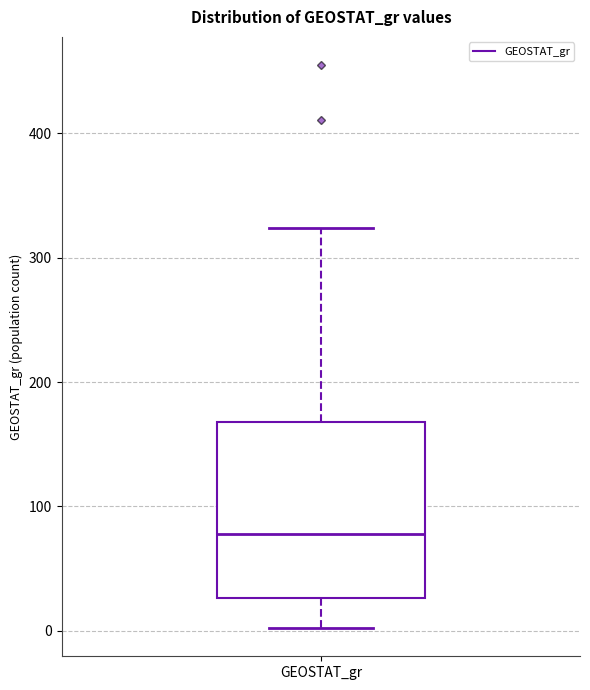

Transcribe this box plot: give where the median line is, the range the box spans, and where the two whiskers end, as read against the y-axis. The values are not printed on the chart, so give them approximately, as read against the axis.

median 80, box 30 to 170, whiskers 0 to 320